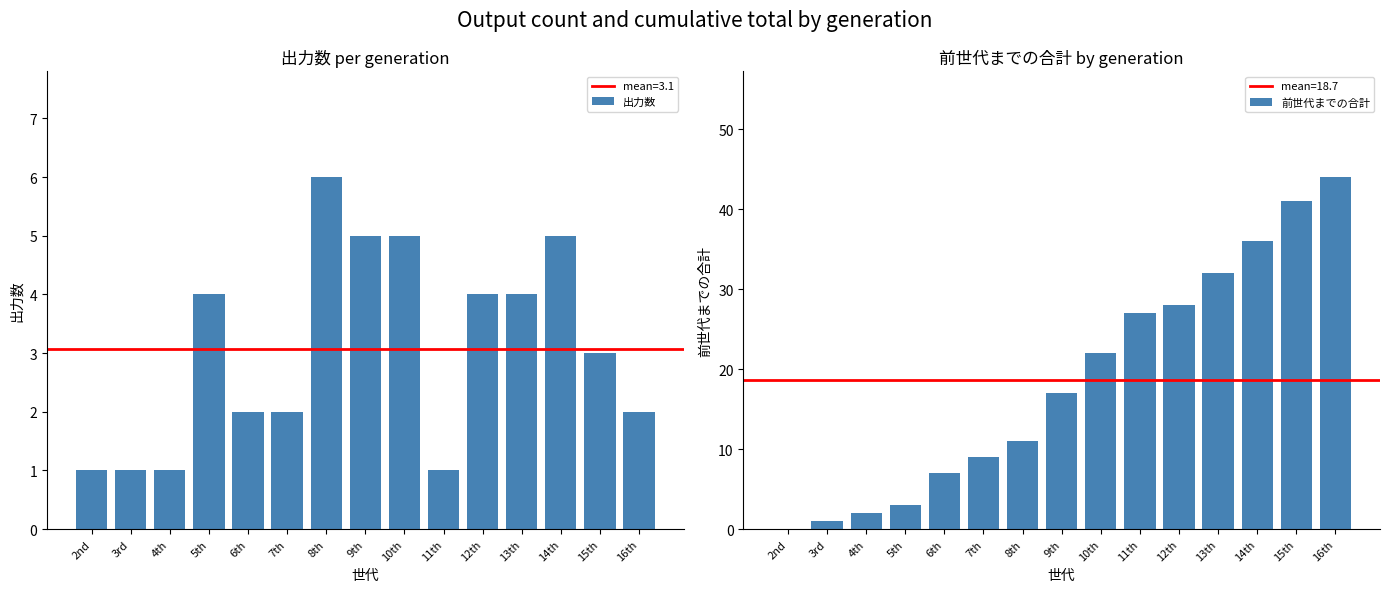

Which series has the widest spread of values?

前世代までの合計